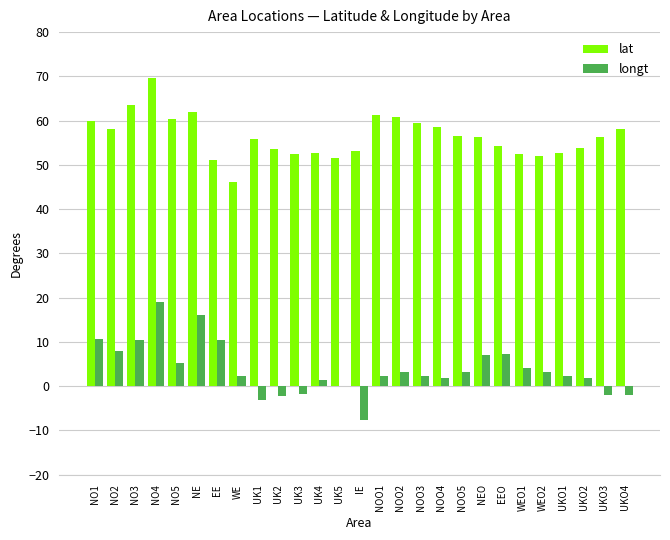

Is it true that longt equals 2.3 at NOO3?

True